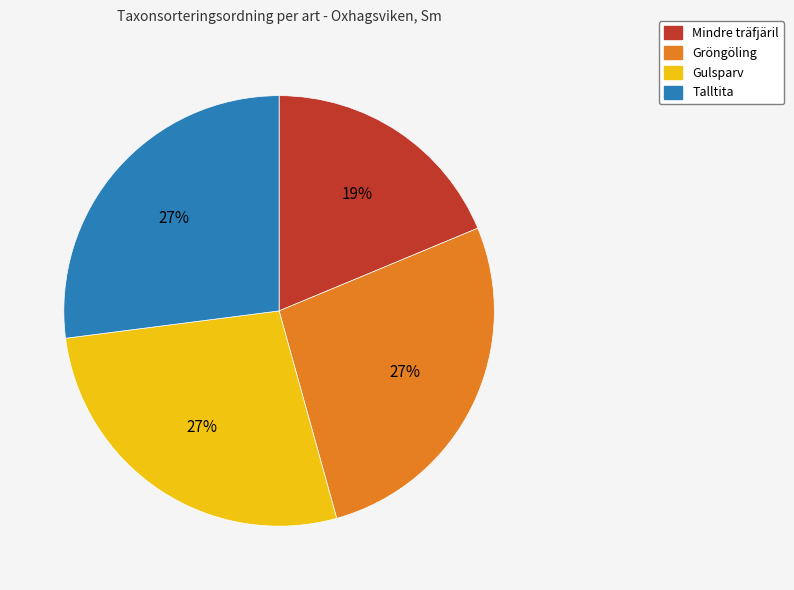

What is the ratio of the value at Gröngöling to the value at Gulsparv?

1.0